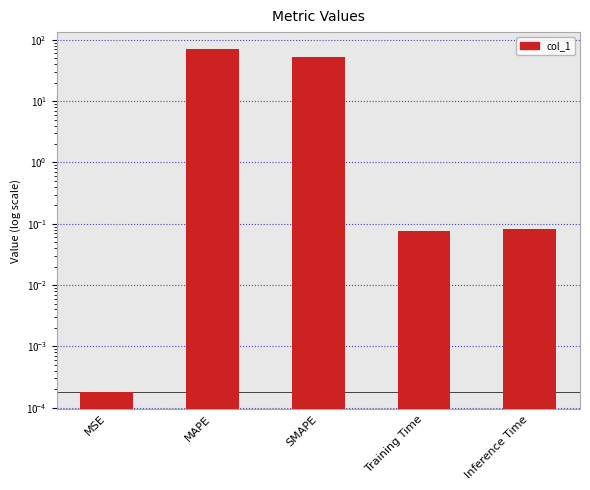

Are the bars horizontal?

No